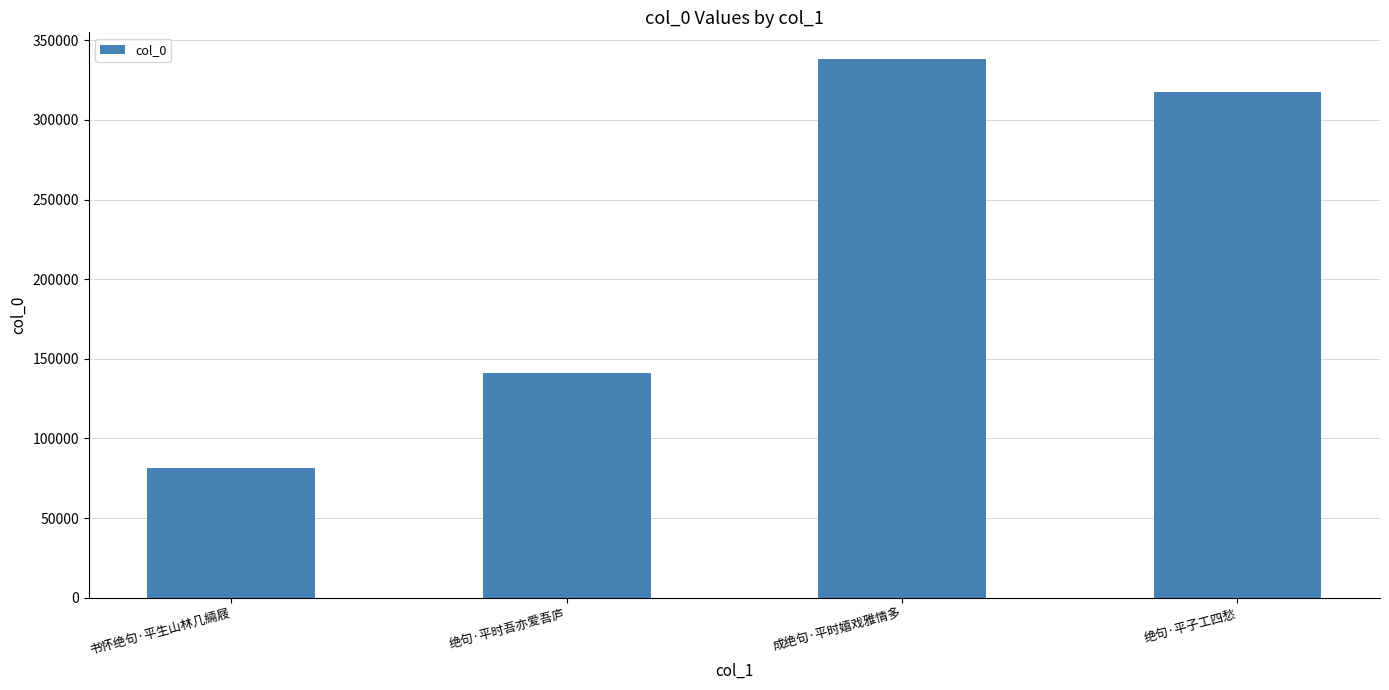

What is the sum of all values?

878089